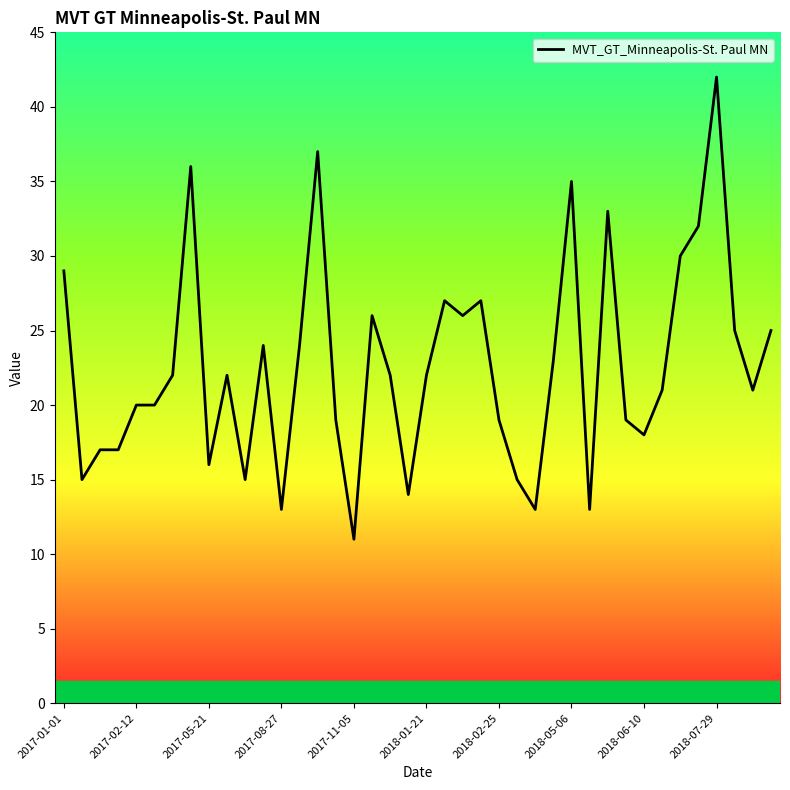

What is the minimum value shown in the chart?

11